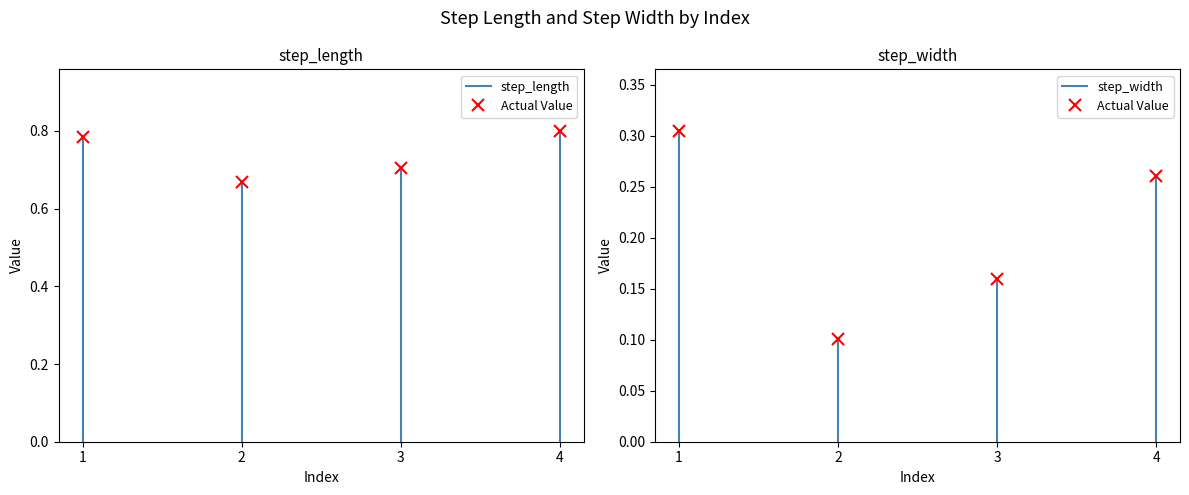

The value of Actual Value (step_length) at 1 is 1.1. True or false?

False